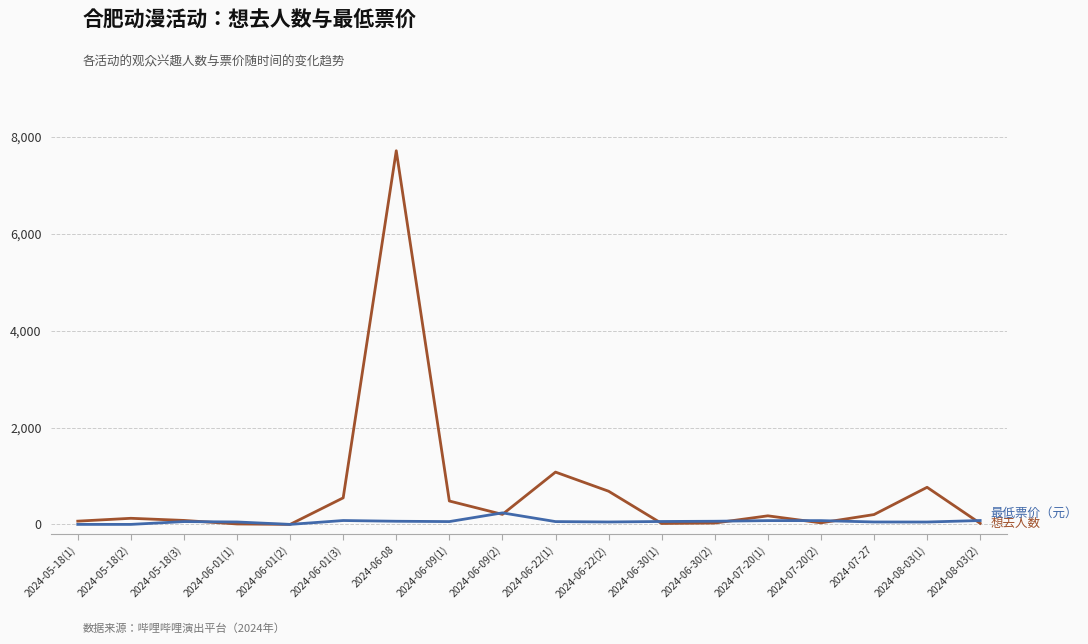

At which category is the sum across all series the highest?

2024-06-08